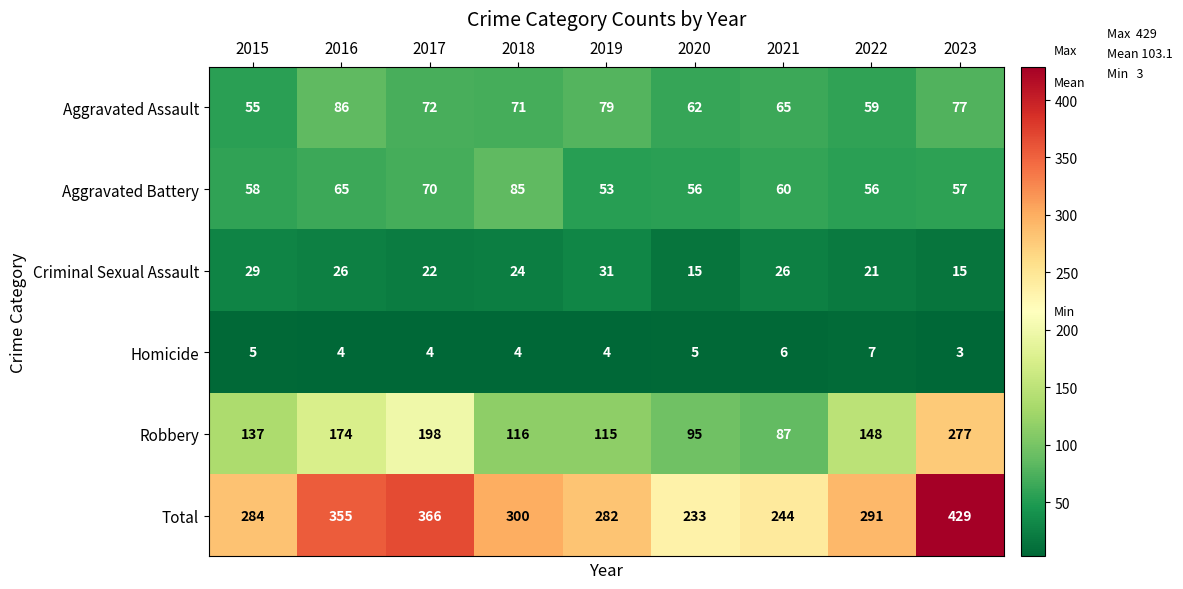

What is the difference between the maximum and minimum values in the Criminal Sexual Assault series?

16